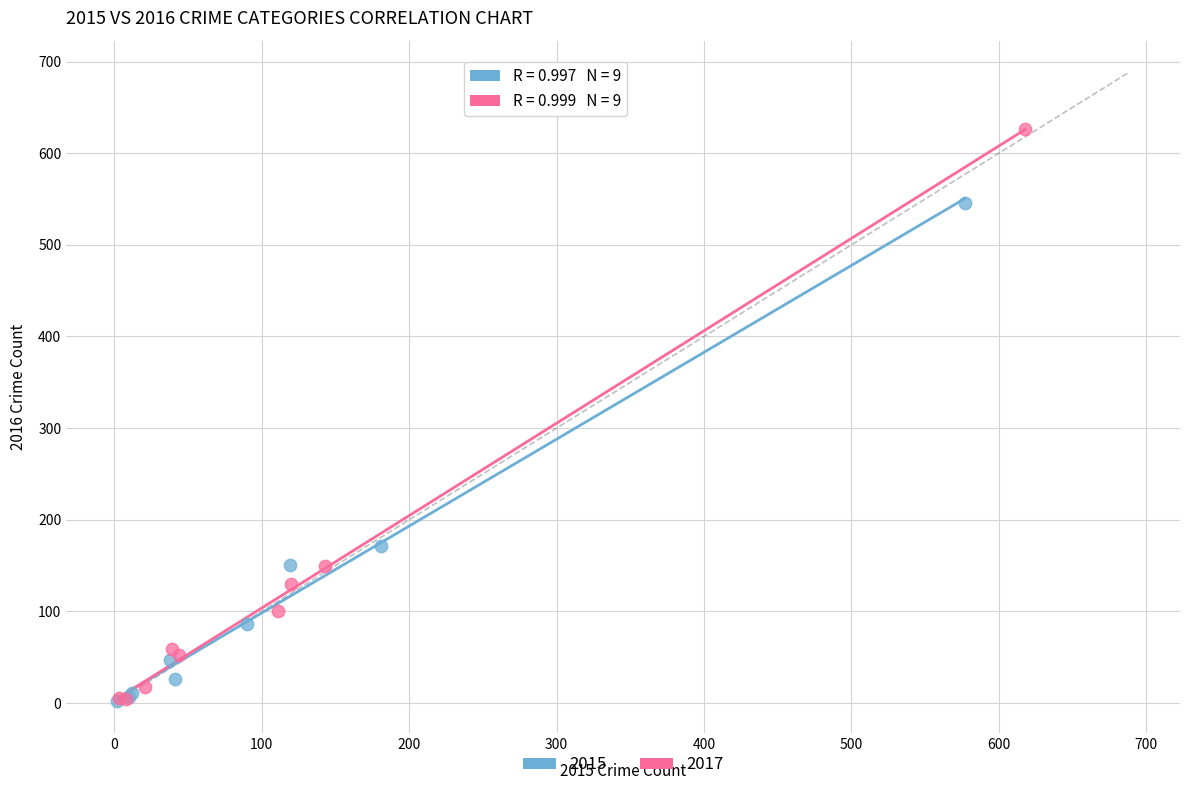

Which series contains the highest Y value?

2017